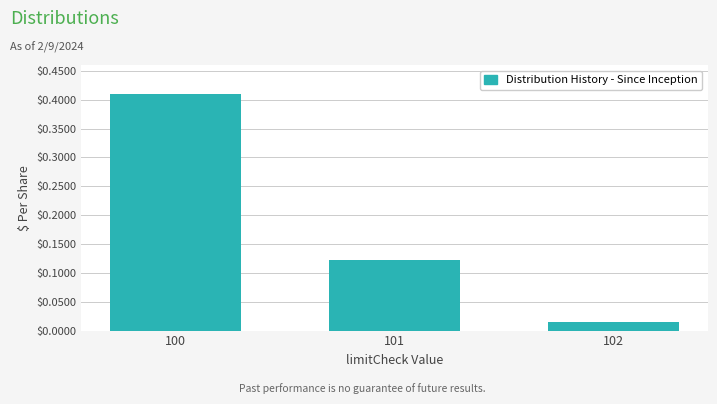

Rank the categories by value from highest to lowest.

100, 101, 102